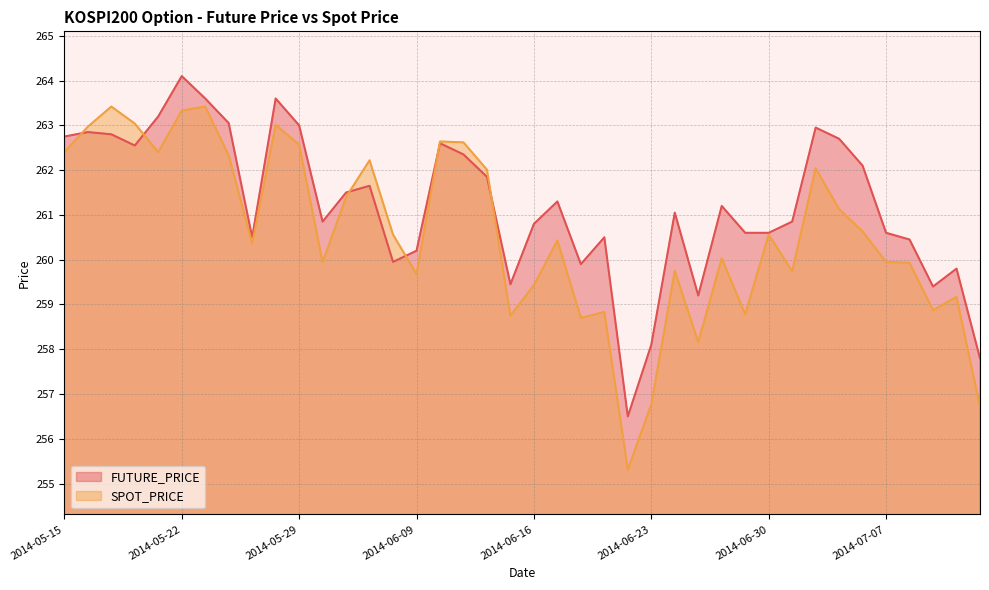

What is the value of the SPOT_PRICE point at the 10th from the left?

263.0